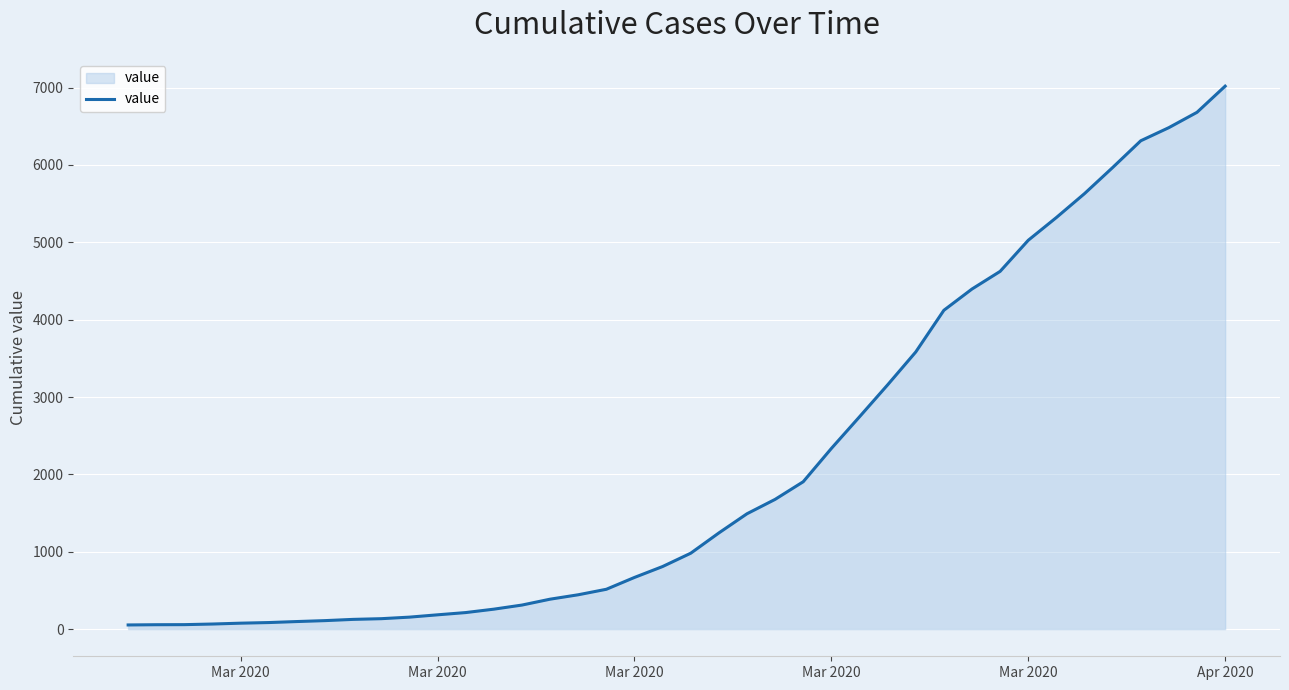

What is the difference between the maximum and minimum values?

6964